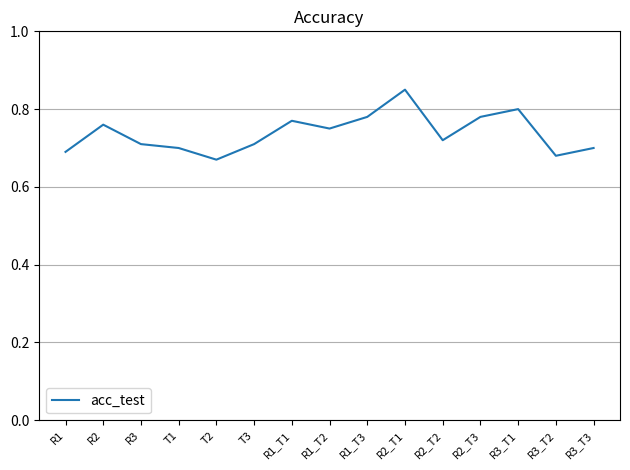

Which has a higher value, R2_T1 or R3_T2?

R2_T1